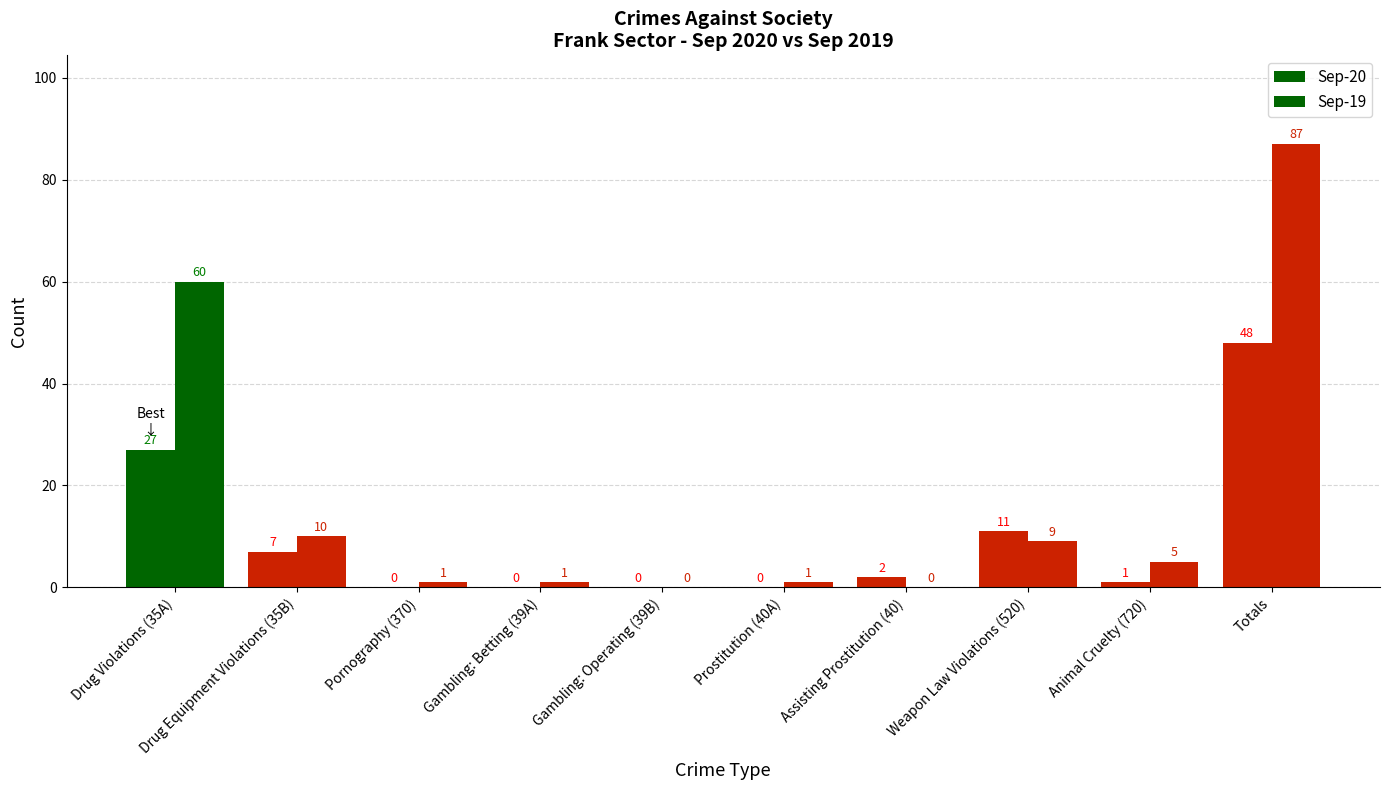

At which category does the chart reach its minimum across all series?

Pornography (370)